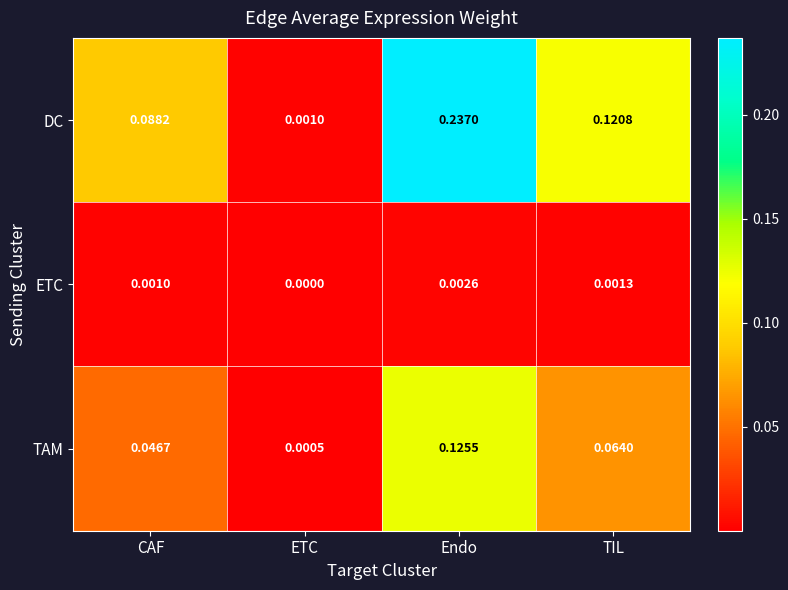

Which series has the largest total across all categories?

DC